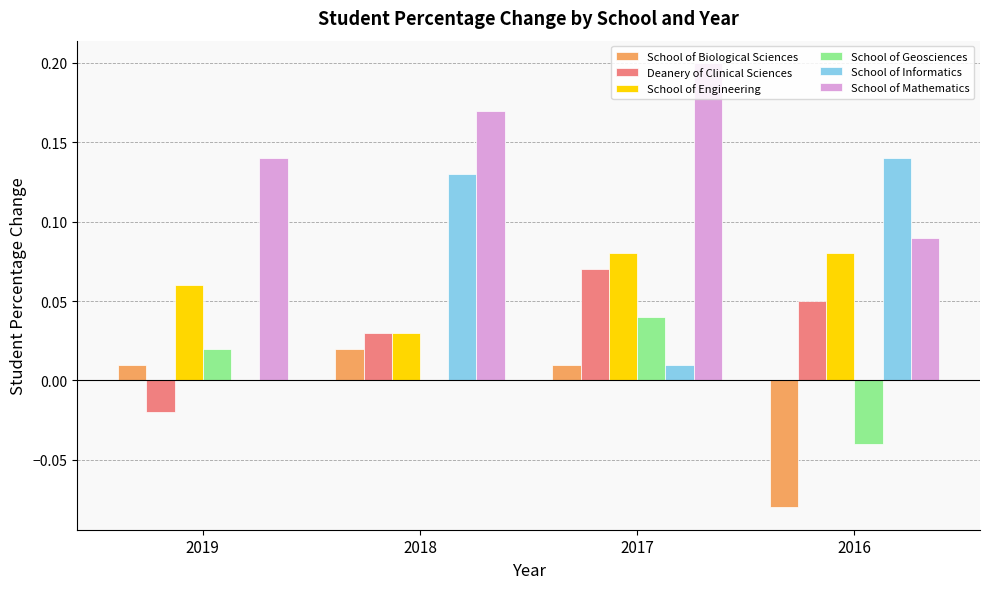

Between 2019 and 2018, which series saw the biggest shift?

School of Informatics